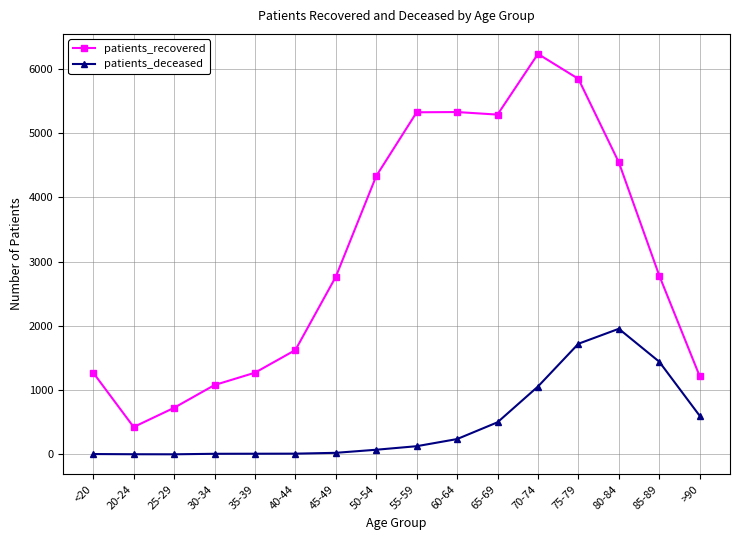

Rank the series by their maximum value, from highest to lowest.

patients_recovered, patients_deceased